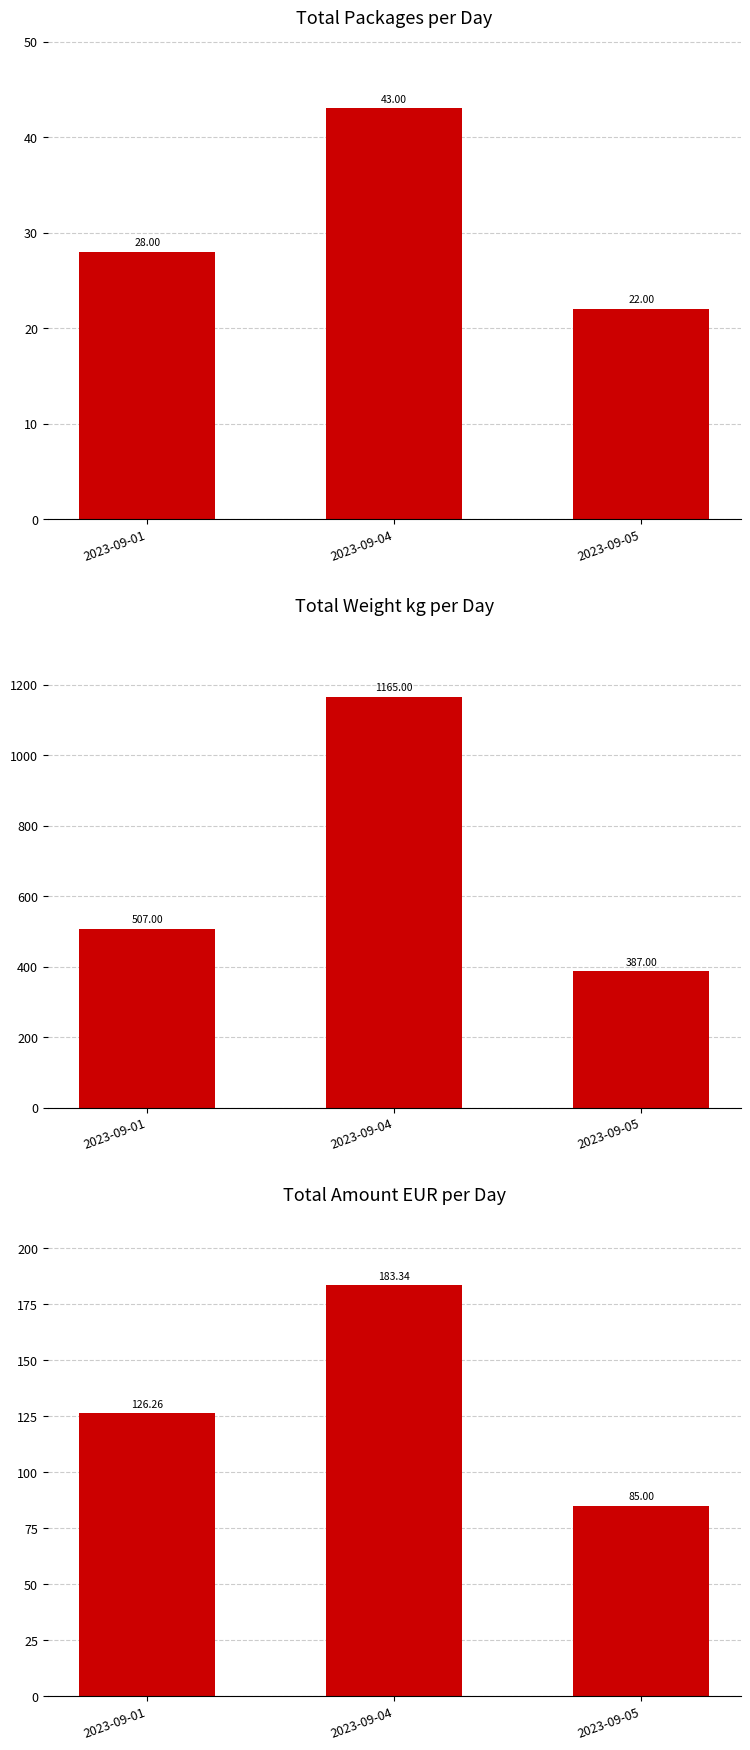

How many categories are shown in the chart?

3